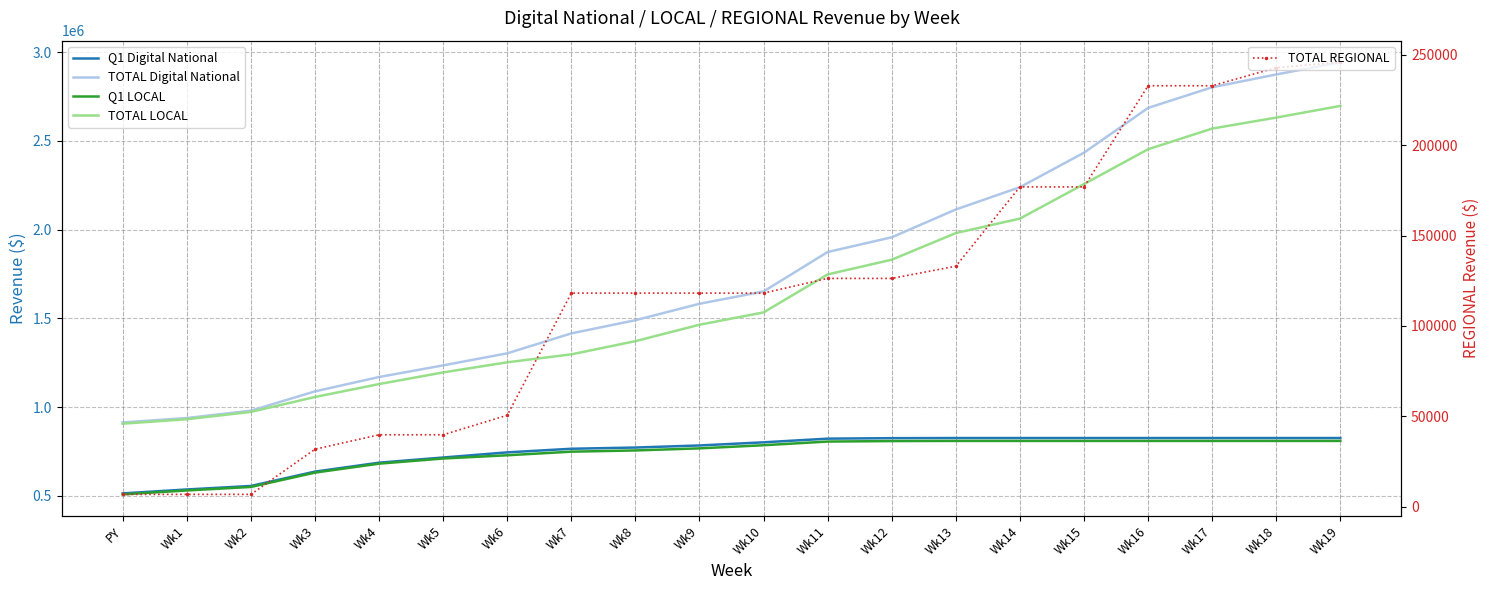

How many data points does each series have?

20